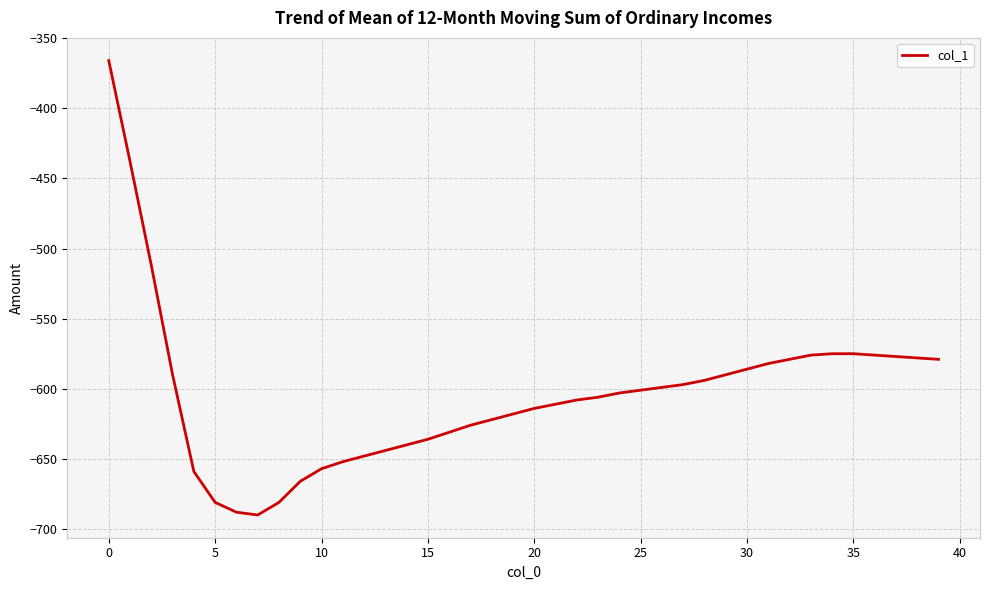

How many distinct data groups are displayed?

1